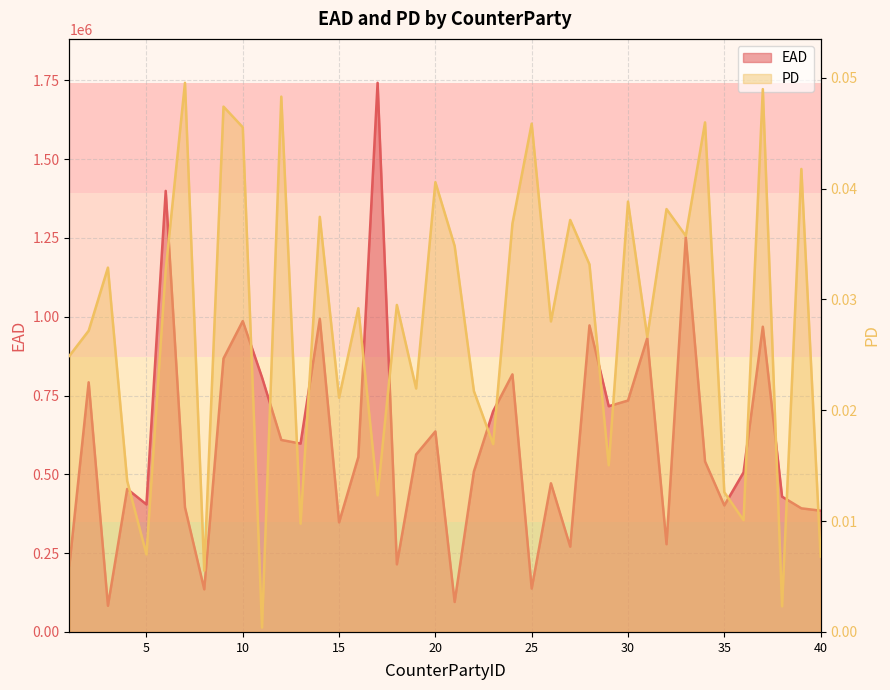

At which label does EAD reach its minimum?

3